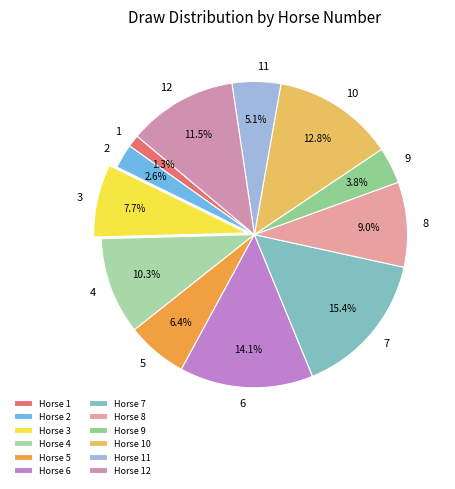

To the nearest percent, what is the difference between the largest and smallest slice percentages?

14%